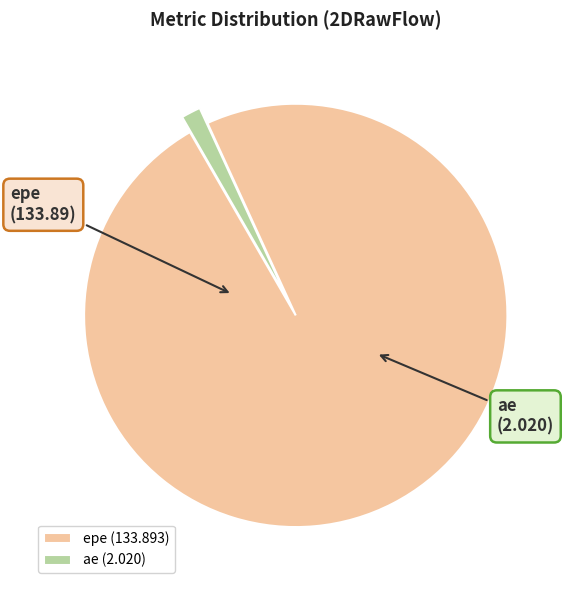

What is the largest slice in the pie chart?

epe